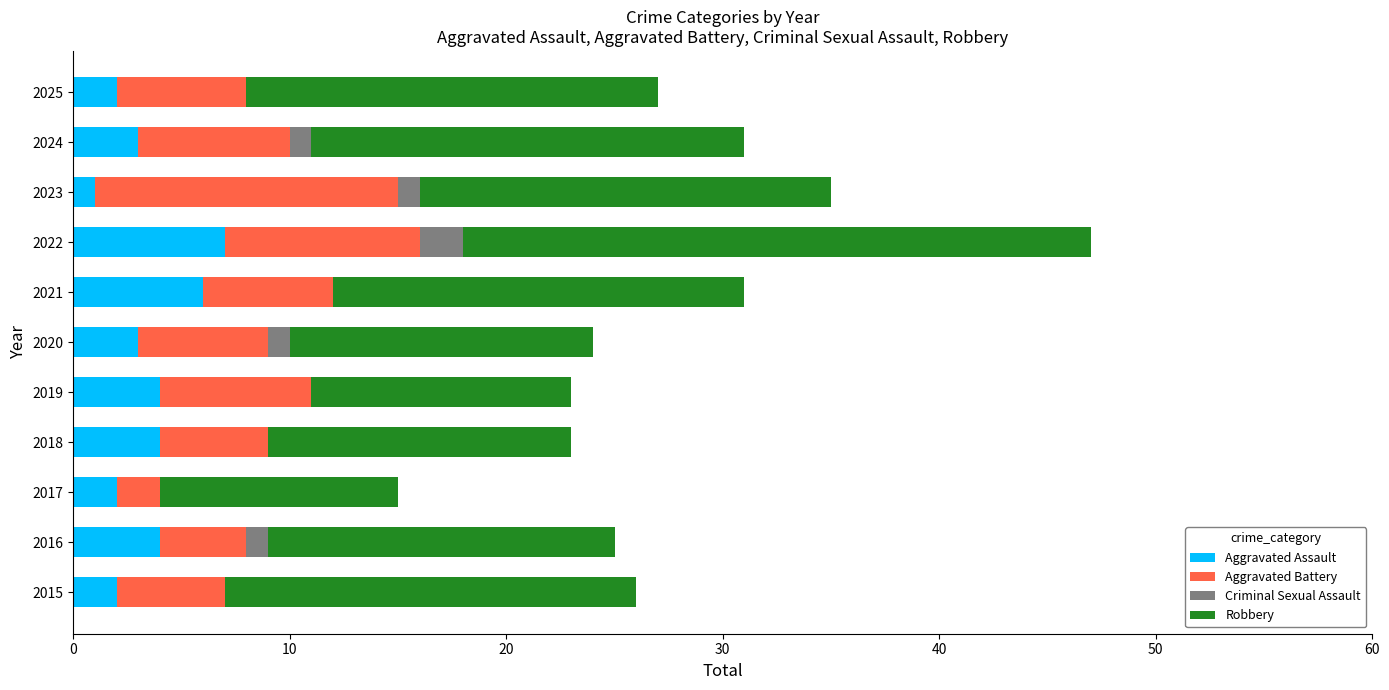

The Aggravated Assault series shows 12 at 2022. True or false?

False